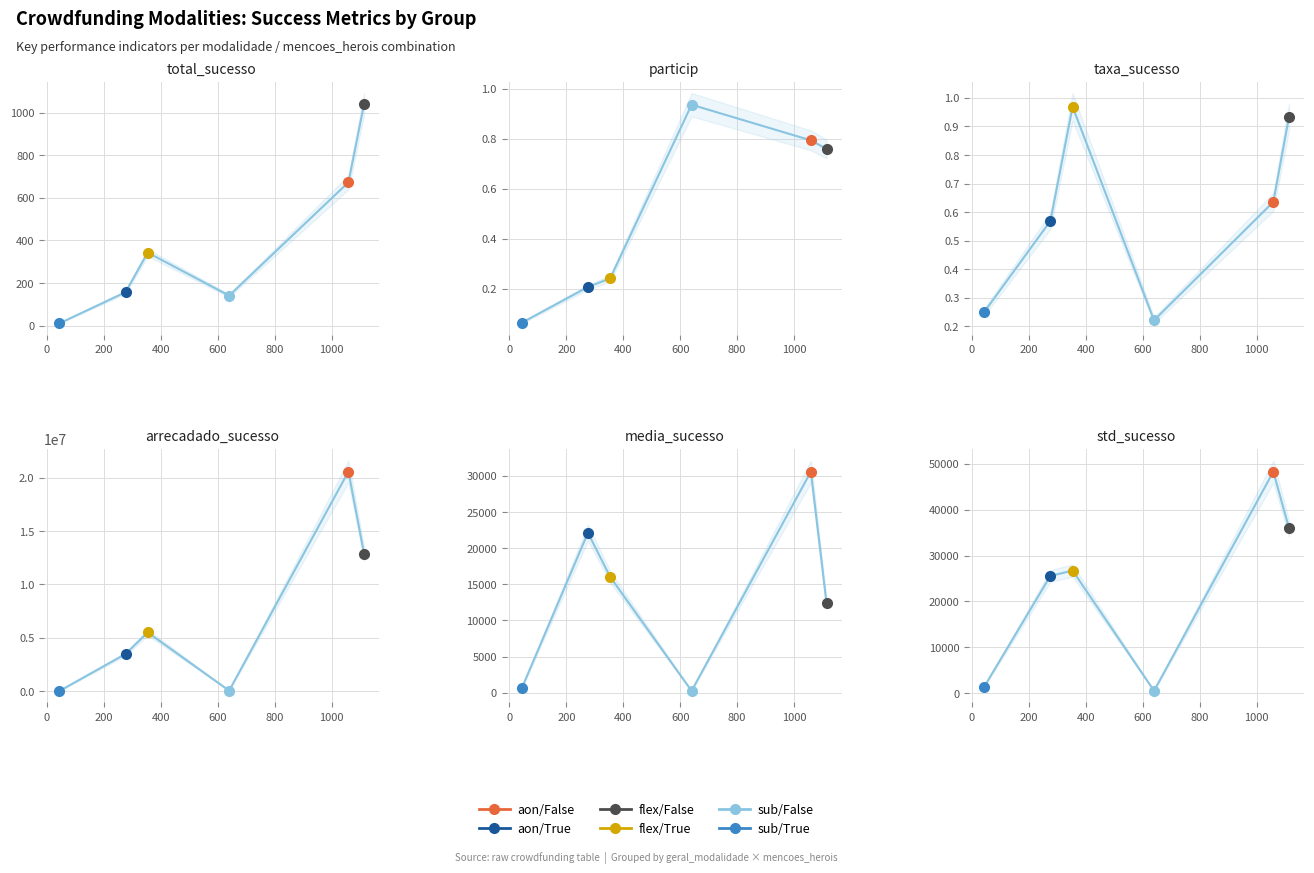

Is it true that total_sucesso equals 18.8 at sub/True?

False